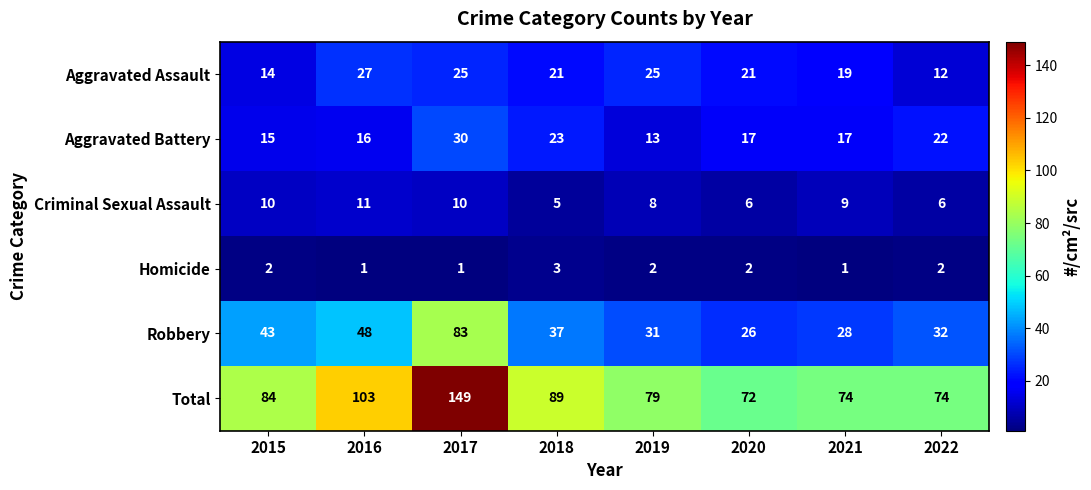

At which label is Aggravated Battery closest to 21?

2022